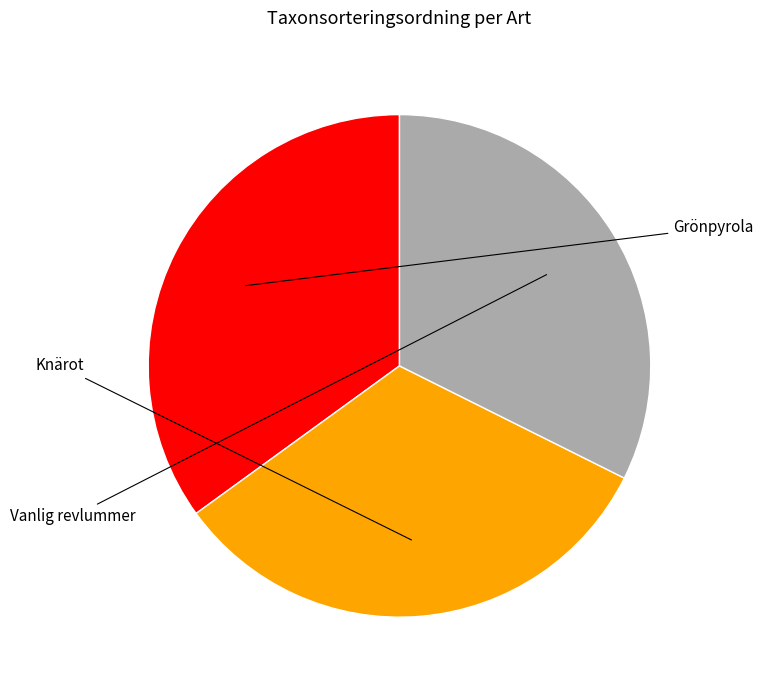

Does any single category account for the majority?

No